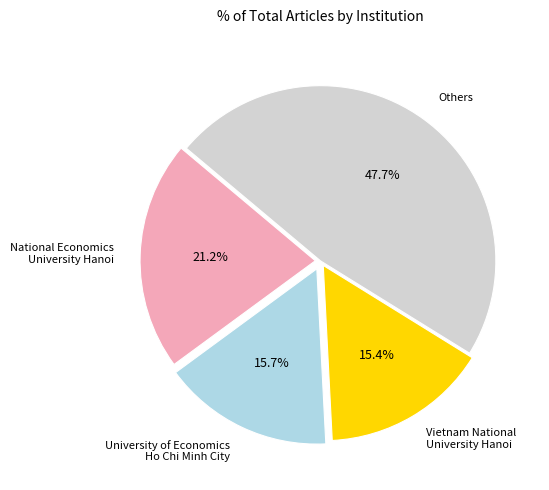

How much of the chart is everything except National Economics University Hanoi?

78.8%